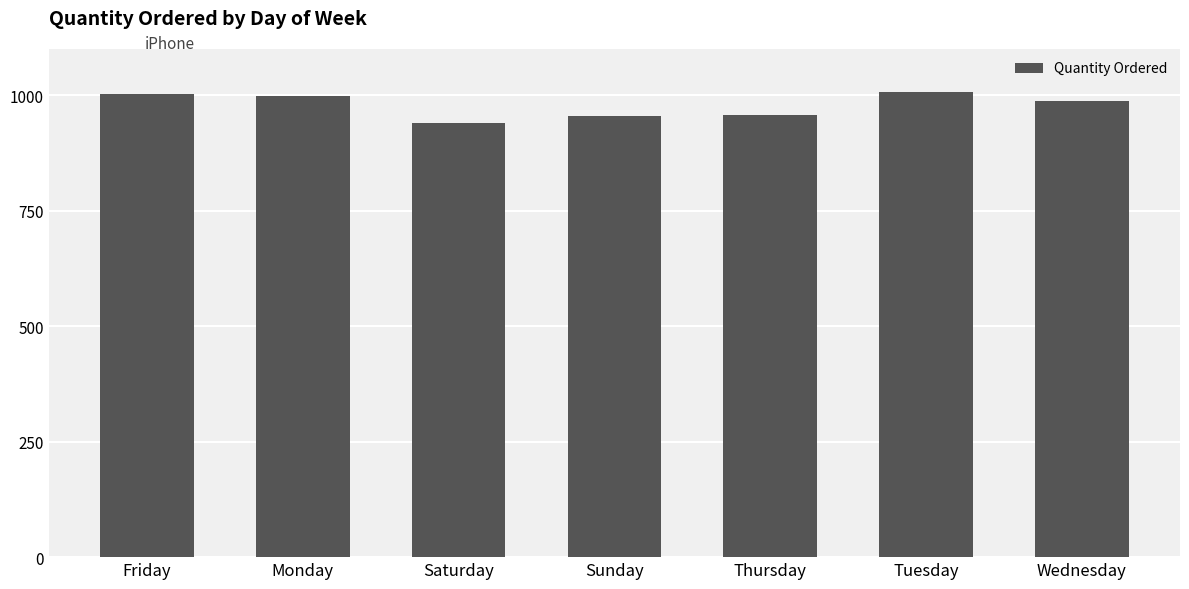

What is the greatest value displayed?

1006